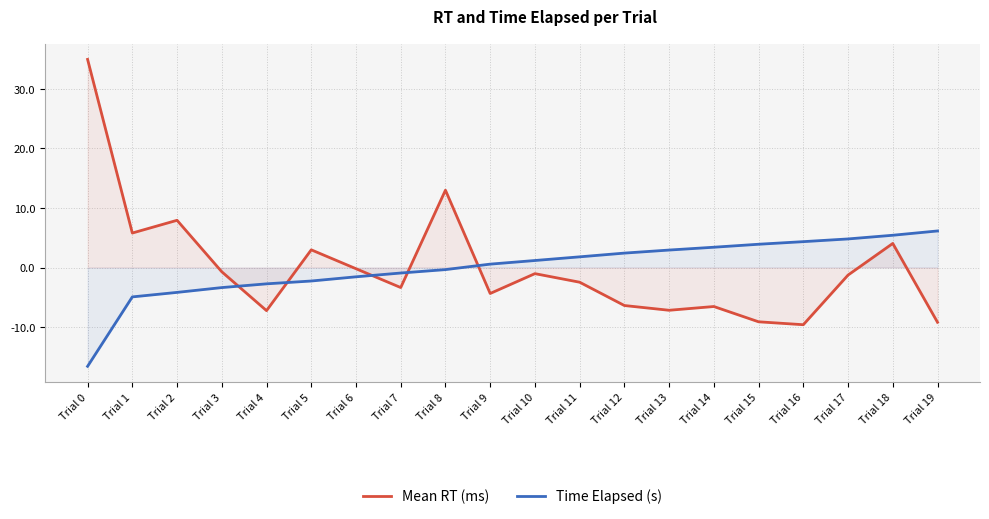

What is the highest value of the Time Elapsed (s) series?

6.1